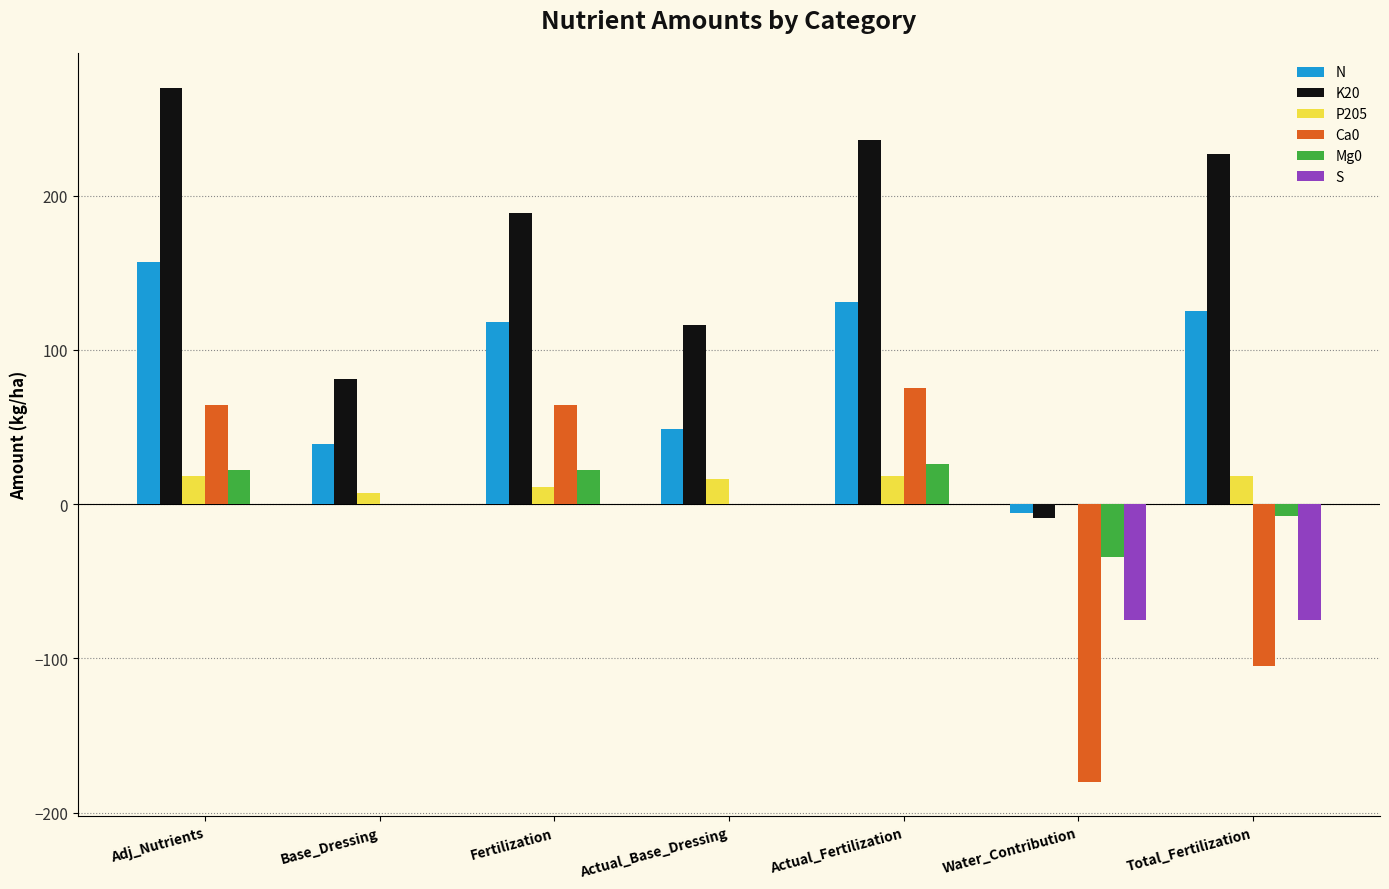

What is the maximum value shown in the chart?

270